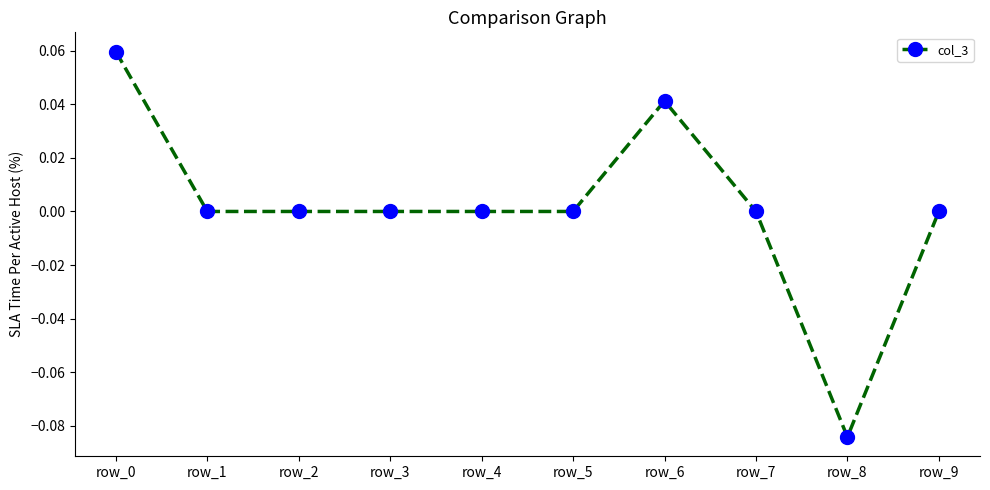

The chart shows a value of 0.1 at row_4. True or false?

False